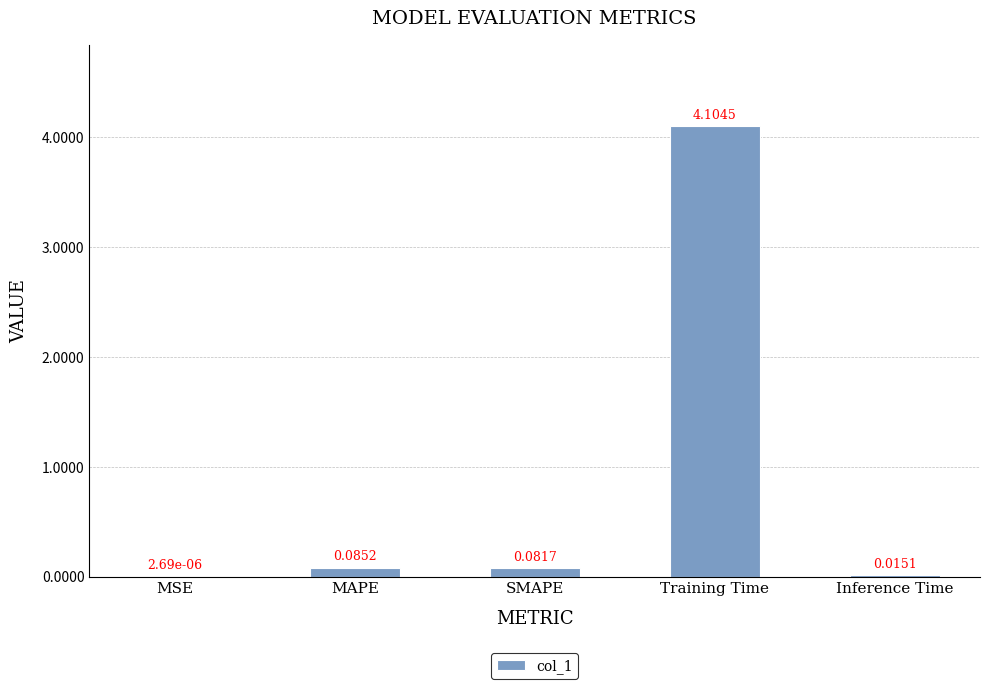

What is the approximate value at Training Time?

4.1